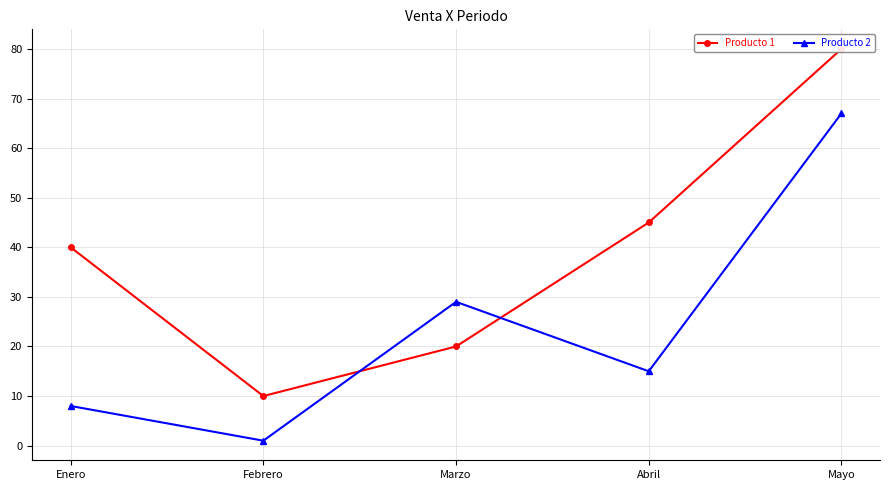

At which category is the sum across all series the highest?

Mayo